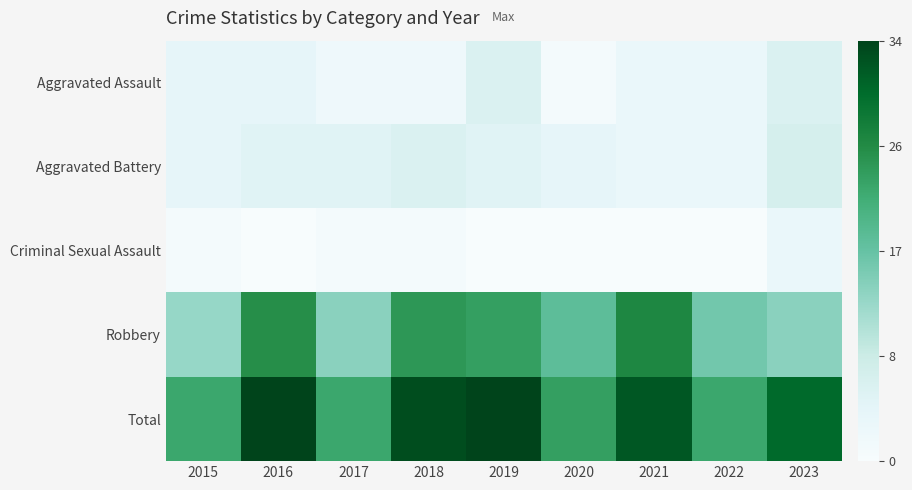

Which series has the largest range (max minus min)?

Robbery